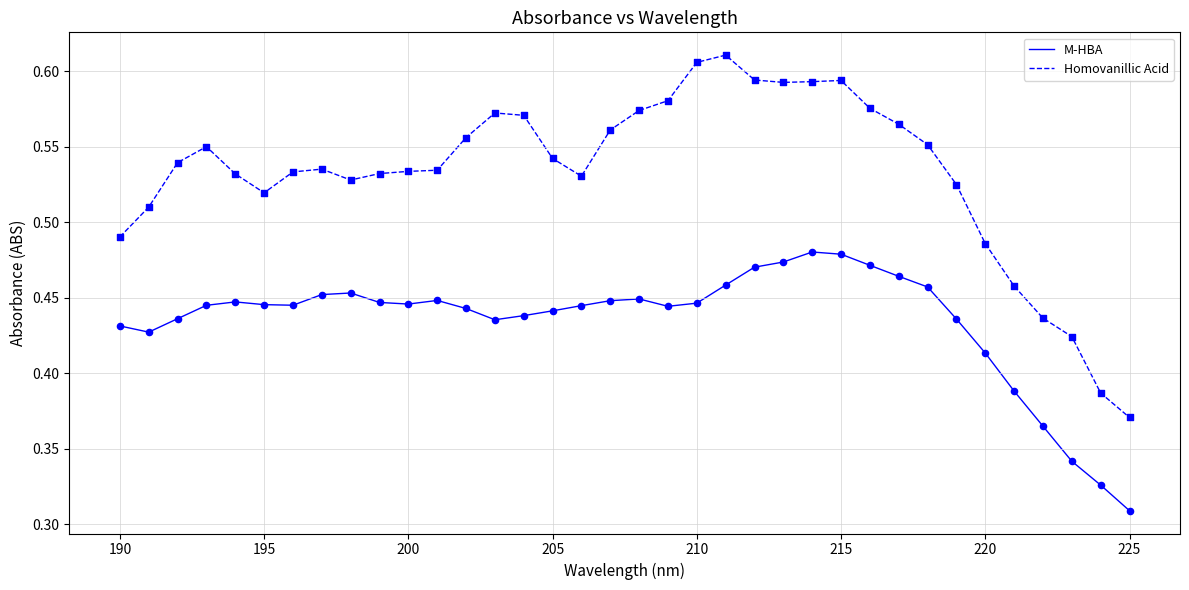

What are all the series names shown in the legend?

M-HBA, Homovanillic Acid